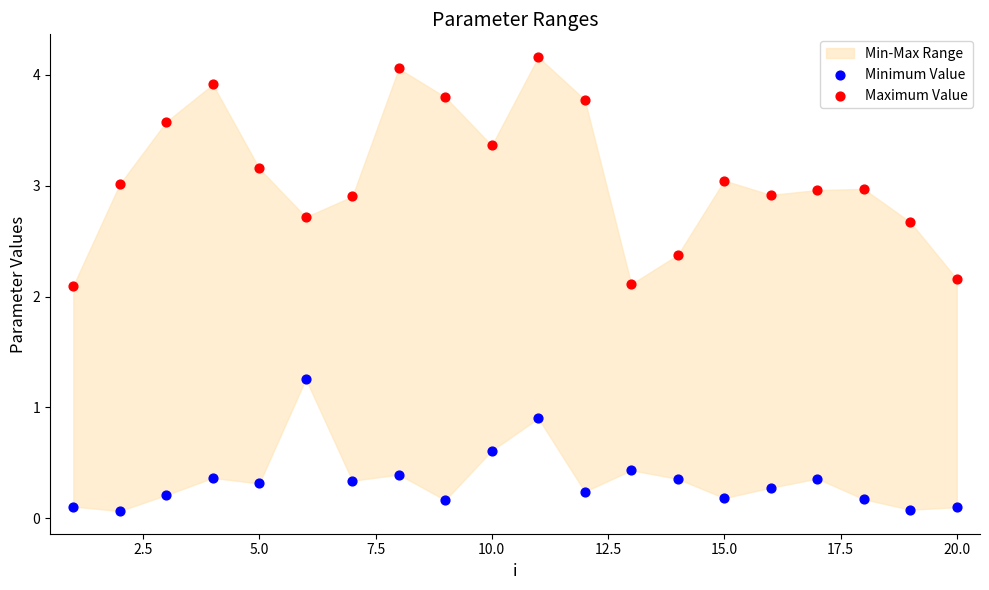

Across all data points, what is the range of X values (max minus min)?

19.0